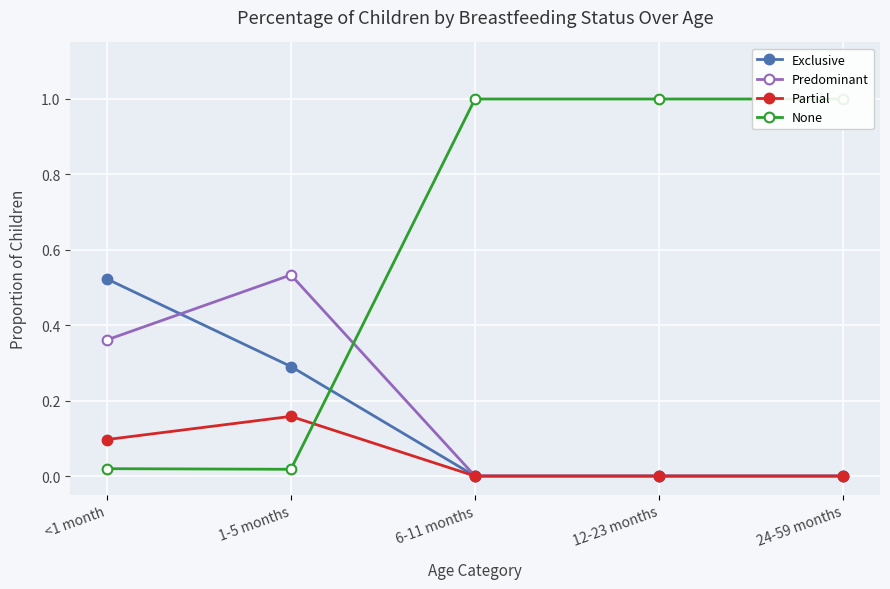

At which category is the sum across all series the highest?

<1 month